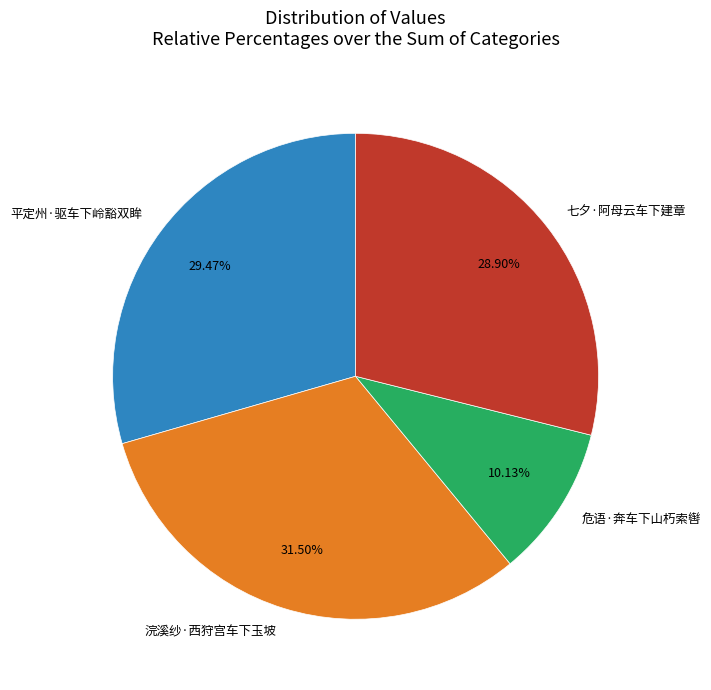

What percentage is the 平定州·驱车下岭豁双眸 slice, to the nearest percent?

29%